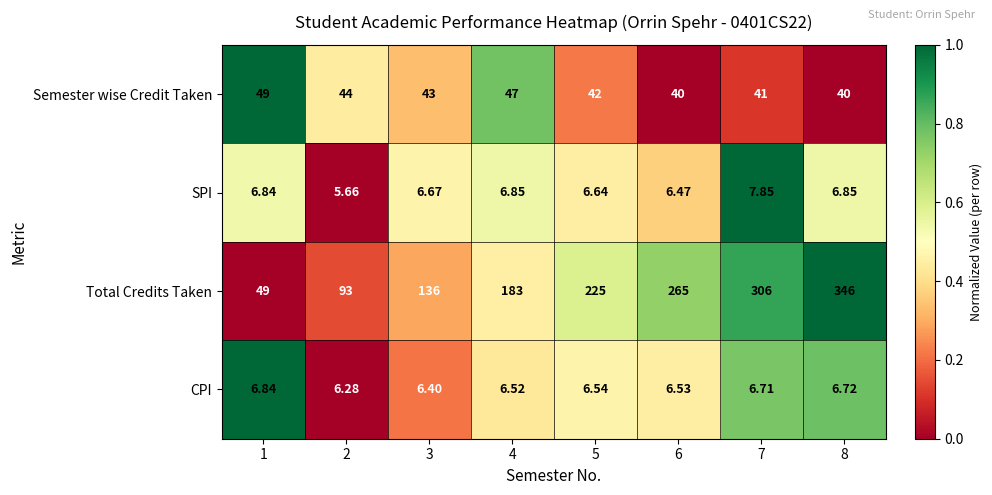

Between 4 and 8, which series saw the biggest shift?

Total Credits Taken